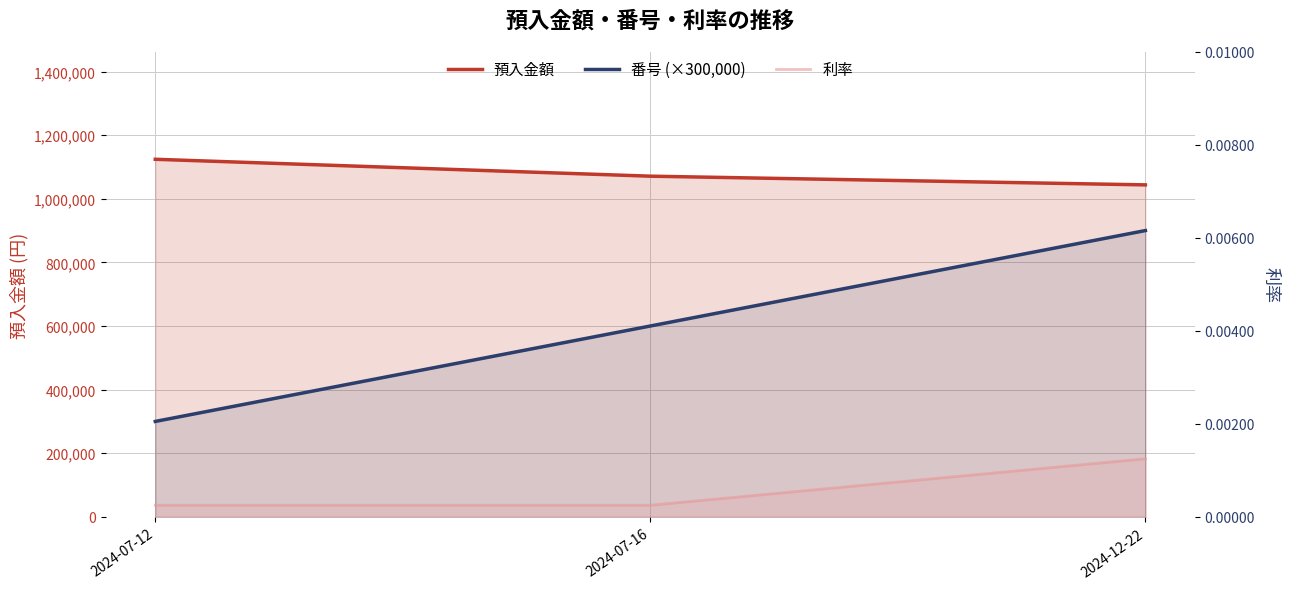

Where does the 番号 (×300,000) series first go above 600000?

2024-12-22